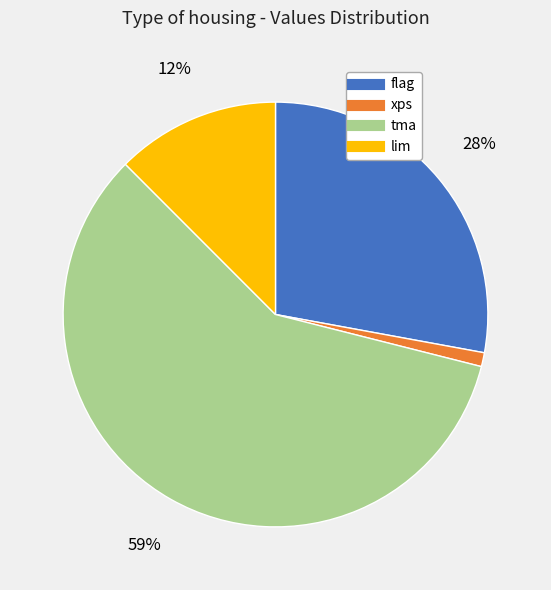

True or false: xps accounts for 1% of the total.

True